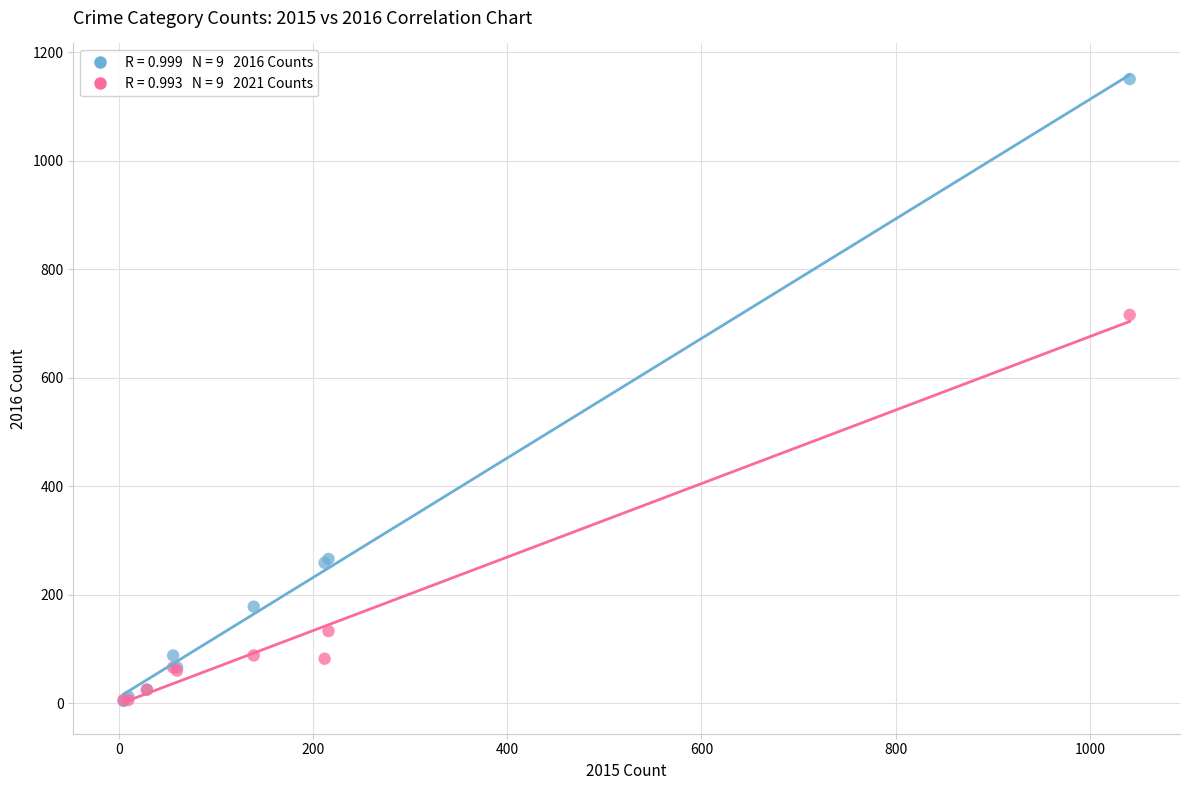

Across all series, what Y value is closest to 577?

716